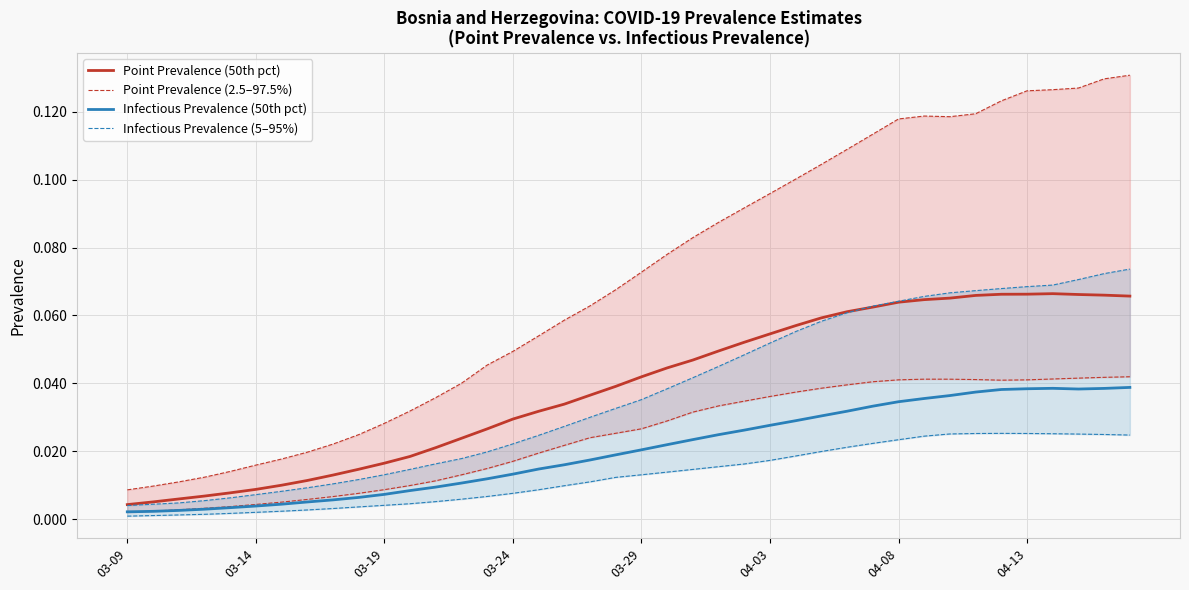

True or false: Point Prevalence (50th pct) and Infectious Prevalence (5–95%) intersect in this chart.

False